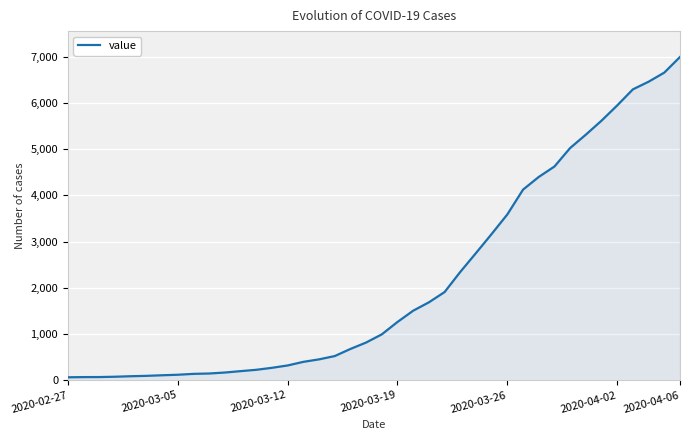

What is the greatest value displayed?

6995